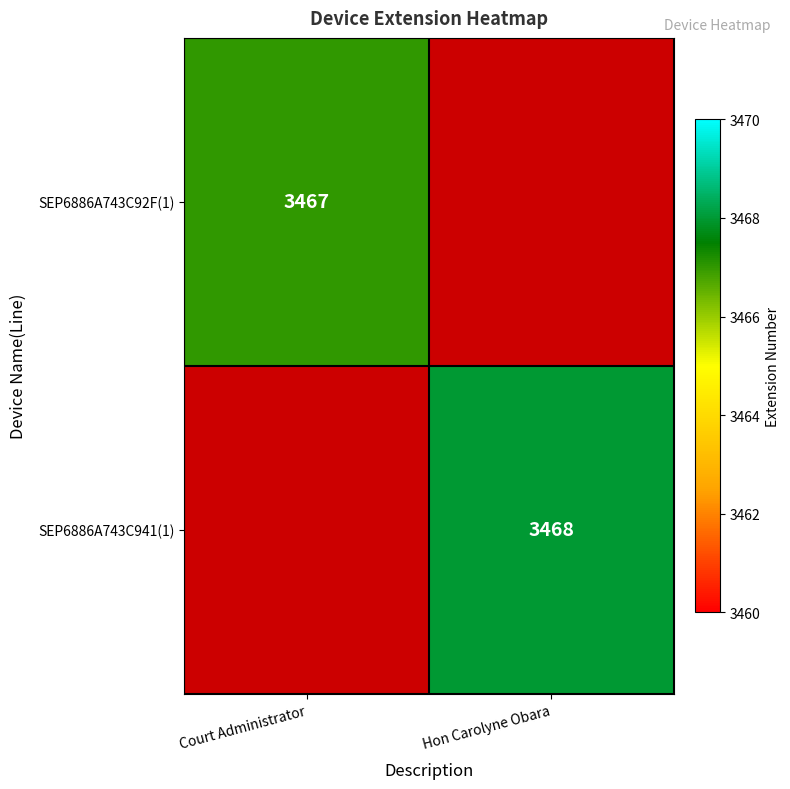

What is the average value of the SEP6886A743C941(1) series?

1734